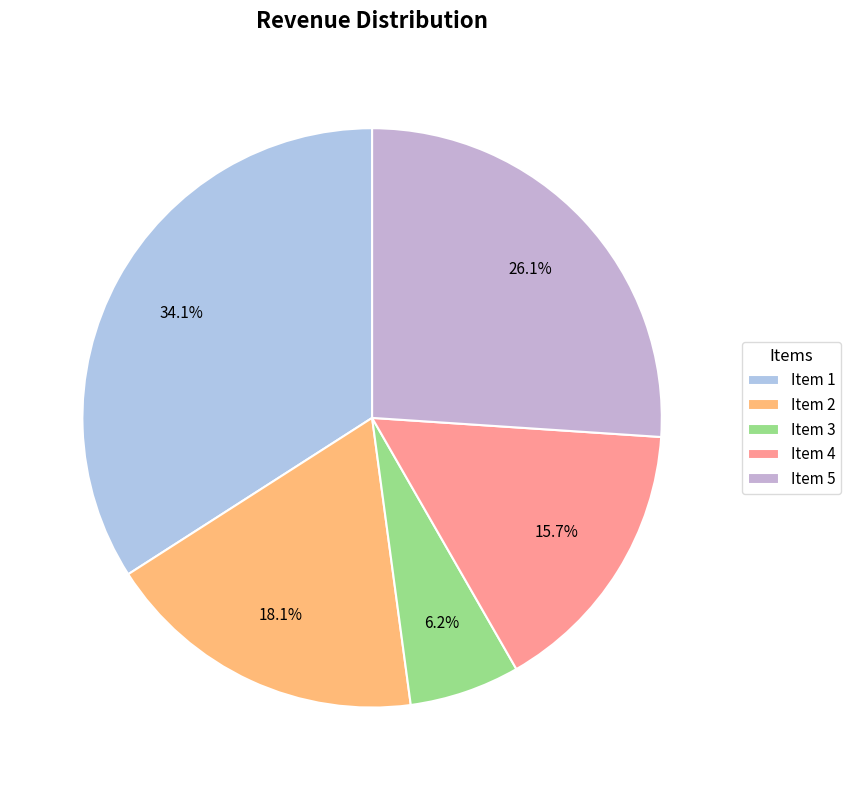

Is there a majority slice in this chart?

No